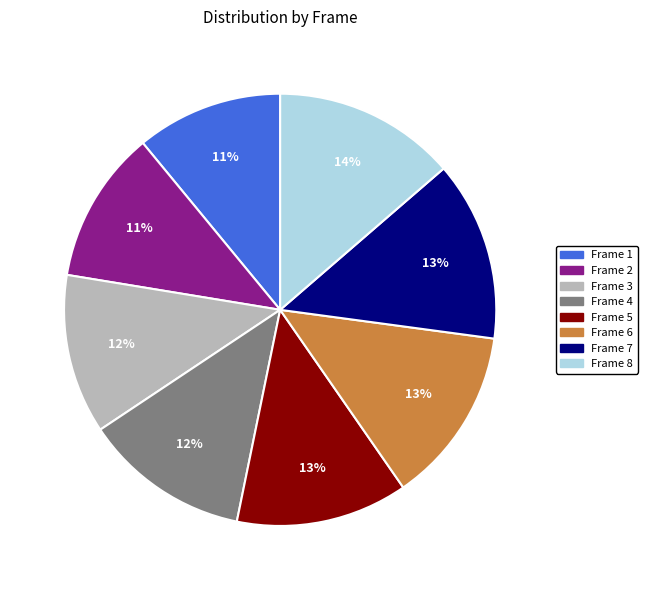

Is it true that Frame 8 is 14% of the pie?

True